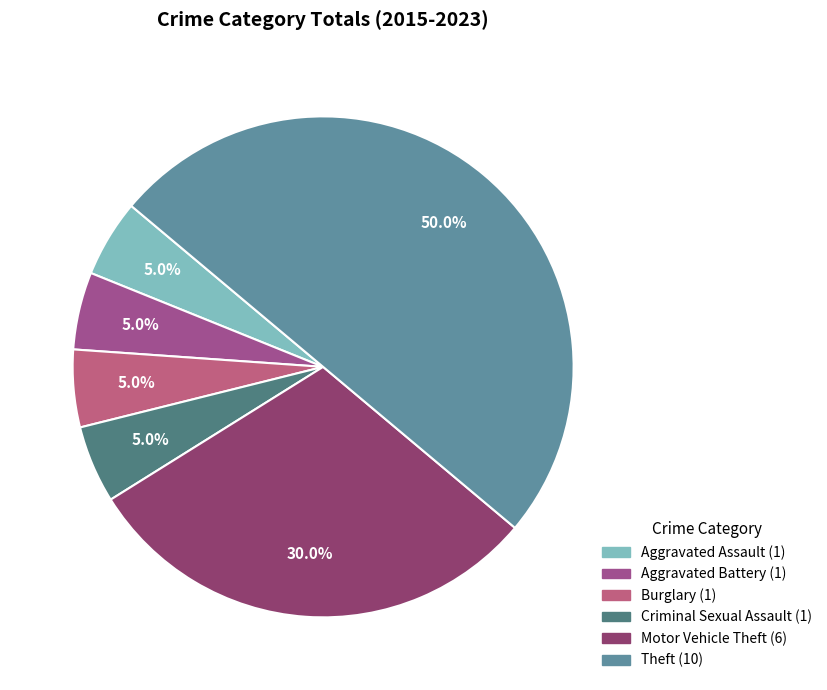

What portion of the pie excludes Criminal Sexual Assault?

95.0%